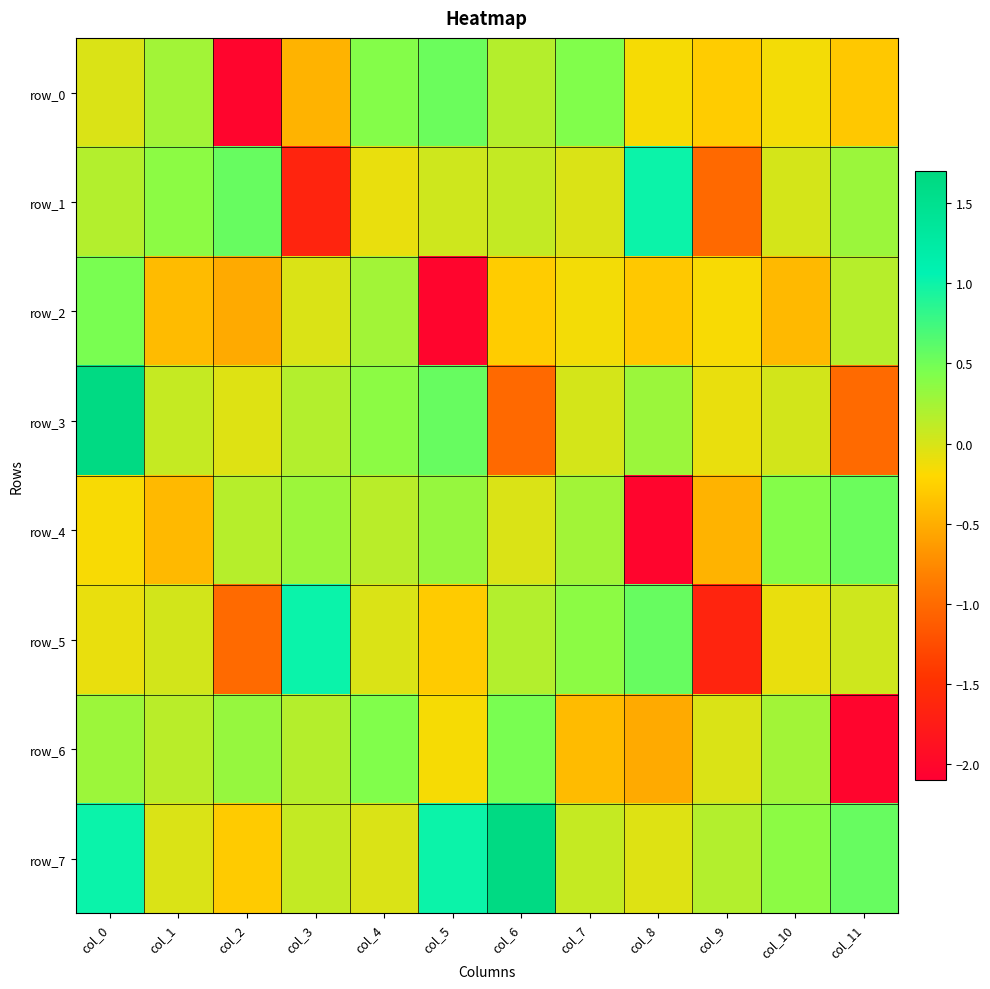

What is the smallest value displayed?

-2.0